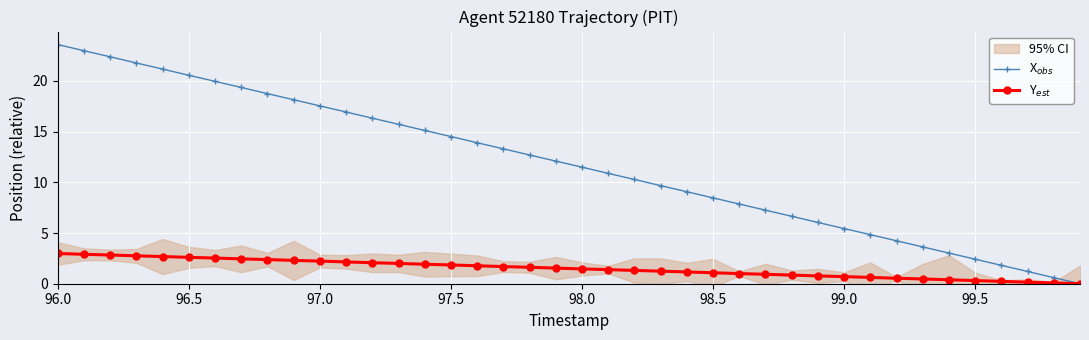

Which has a higher value, 99.0 or 30?

99.0